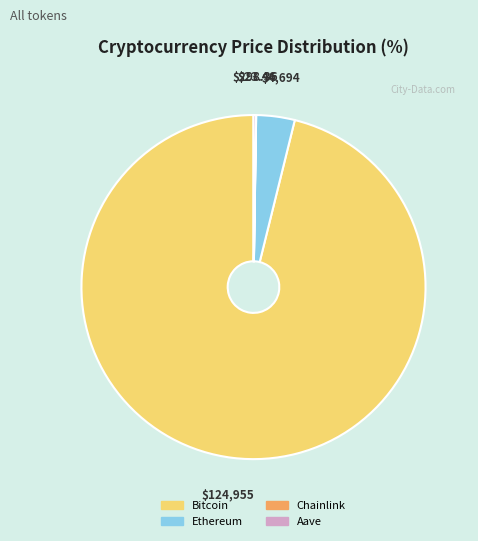

Which category has the biggest portion of the pie?

Bitcoin